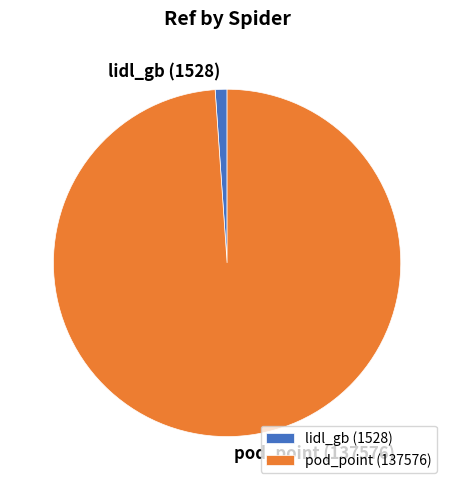

Is it true that lidl_gb is 1% of the pie?

True